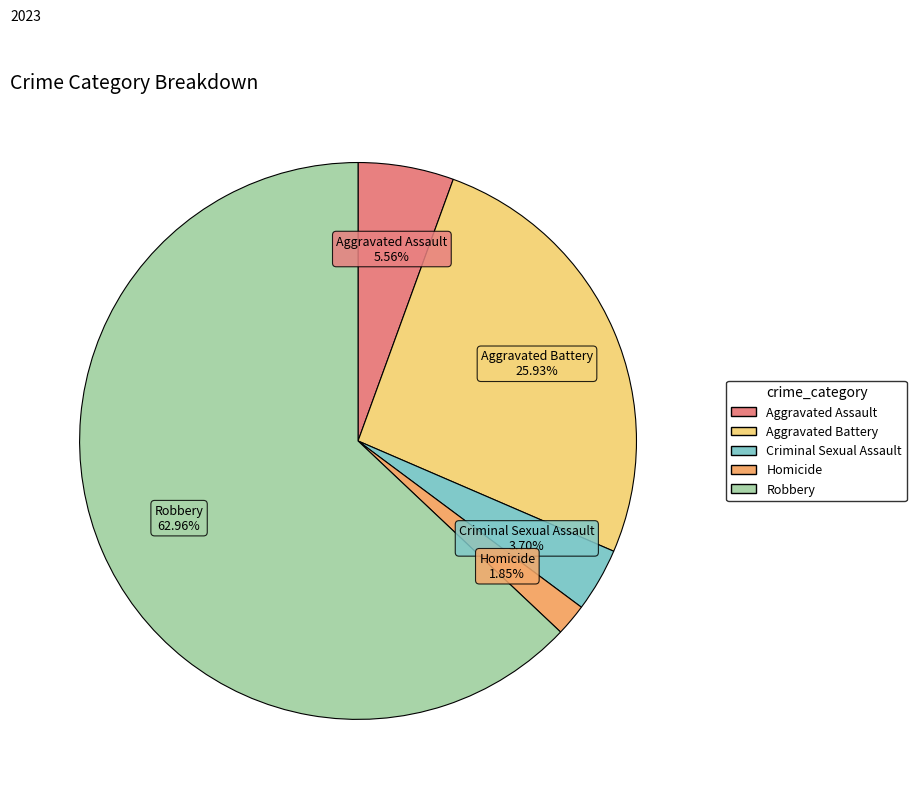

To the nearest percent, what is the difference between the largest and smallest slice percentages?

61%